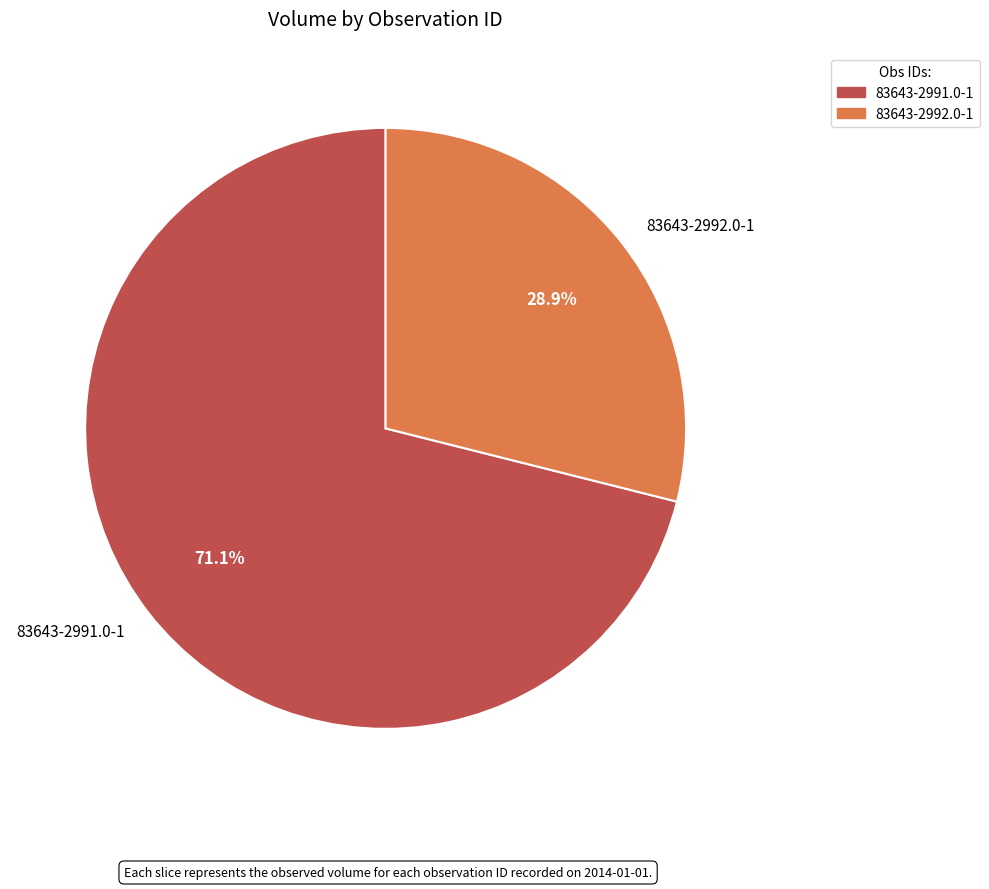

Does 83643-2991.0-1 represent more than half of the total?

Yes